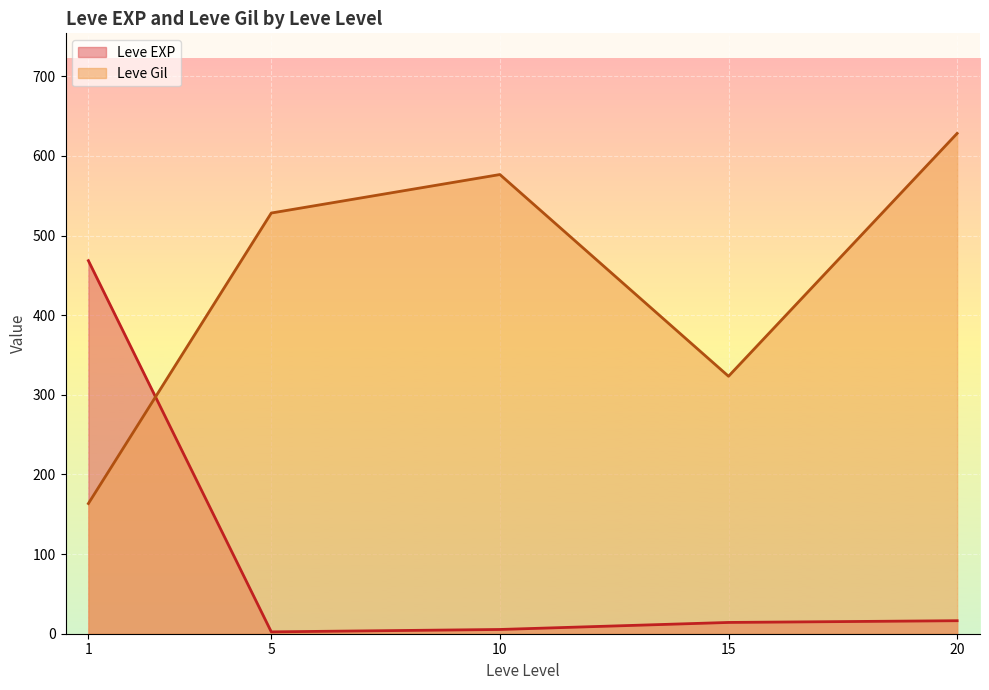

The value of Leve Gil at 10 is 966.1. True or false?

False